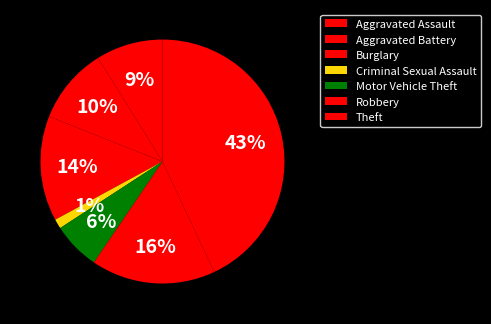

Between Theft and Burglary, which is larger?

Theft